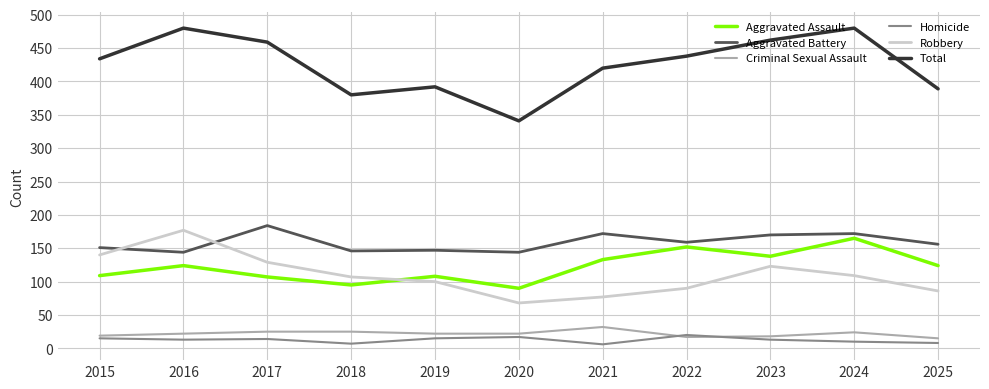

What are all the series names shown in the legend?

Aggravated Assault, Aggravated Battery, Criminal Sexual Assault, Homicide, Robbery, Total